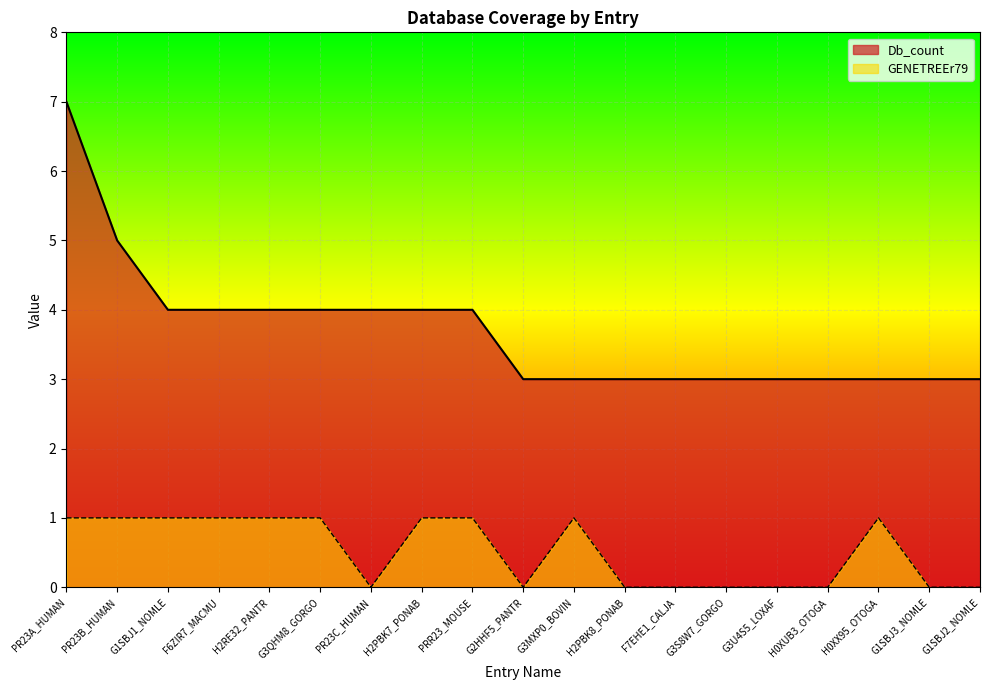

True or false: GENETREEr79 and Db_count intersect in this chart.

False